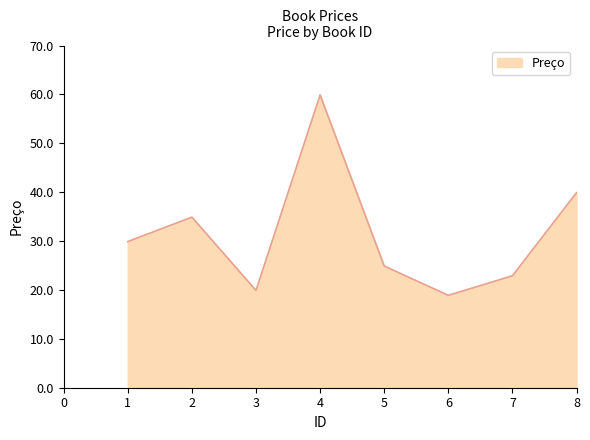

True or false: the data shows 22.9 at 7.

True